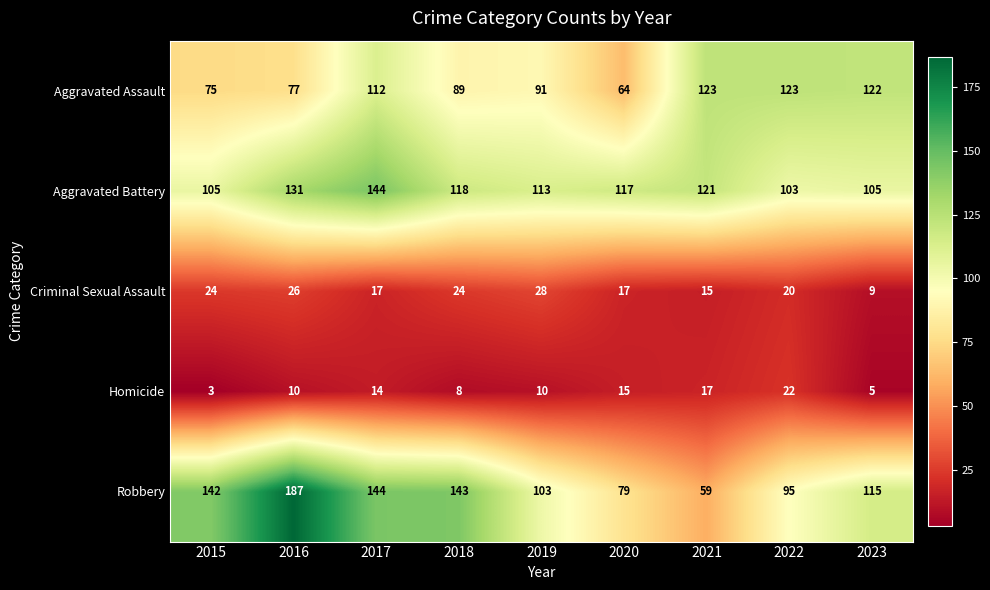

What is the difference between the second highest and minimum values in the Aggravated Assault series?

59